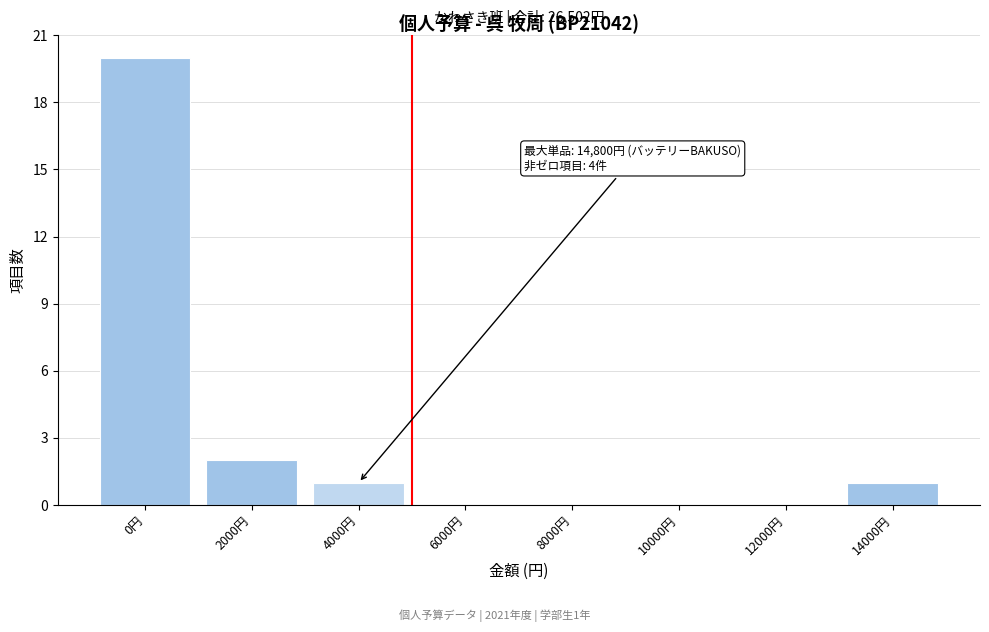

Reading left to right, extract all data points from this chart.

0円=20	2000円=2	4000円=1	6000円=0	8000円=0	10000円=0	12000円=0	14000円=1